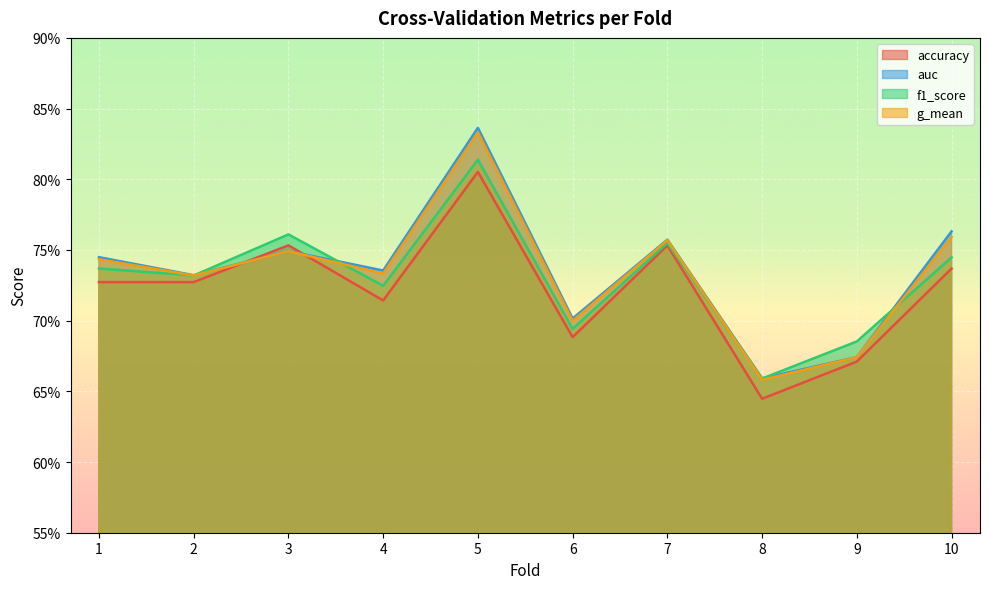

Between which two adjacent categories do f1_score and g_mean first intersect?

1 and 2